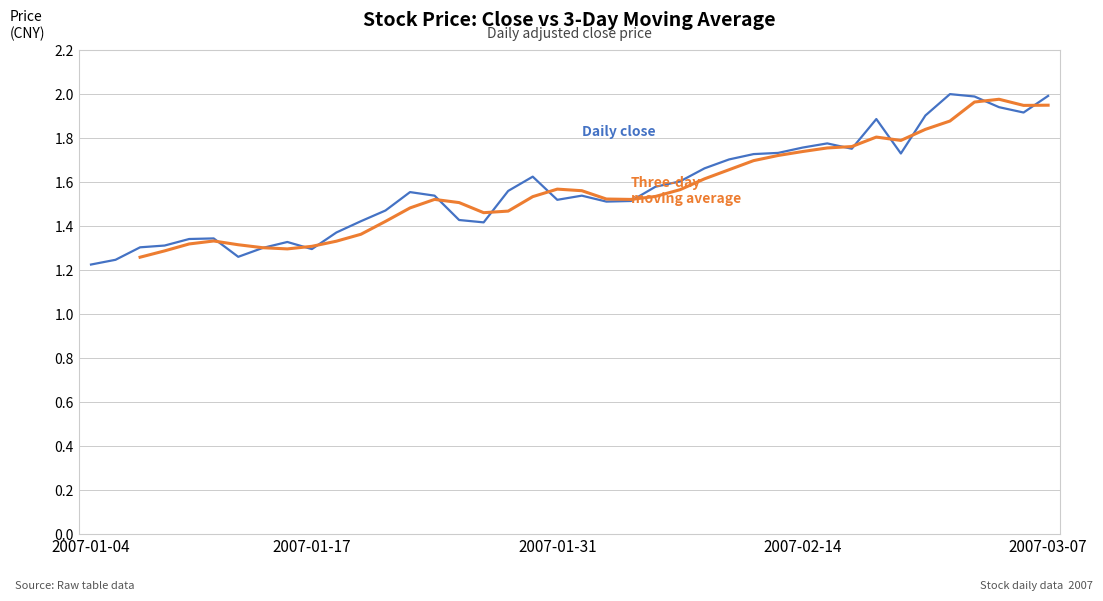

What is the value of the Three-day
moving average point at the 22nd from the left?

1.5